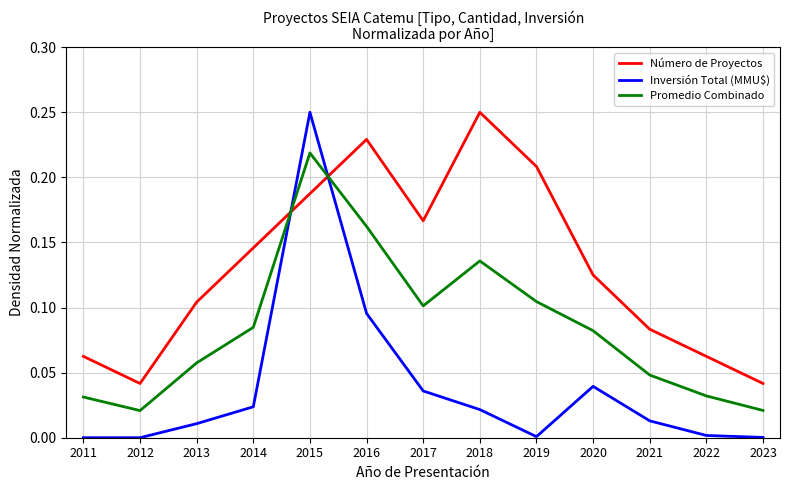

The value of Número de Proyectos at 2015 is 0.1. True or false?

False